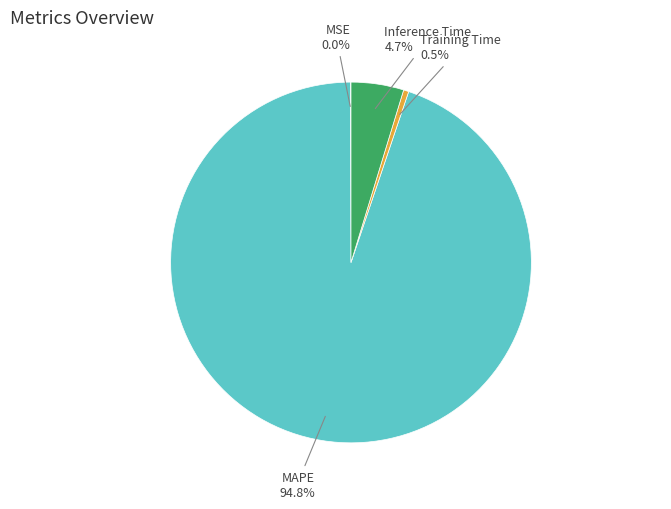

How much of the chart is everything except Training Time?

99.5%